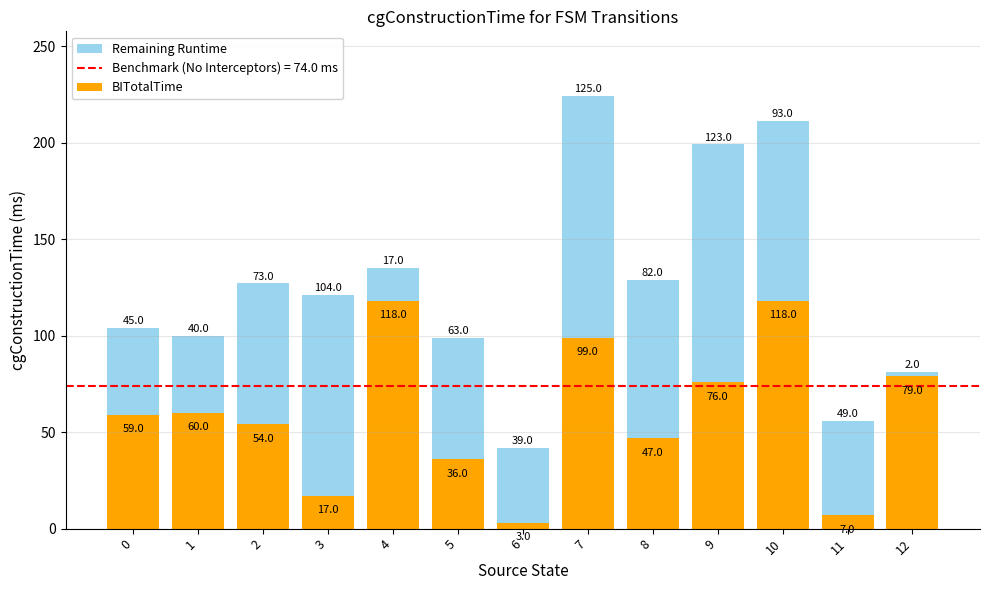

The value of BITotalTime at 2 is 54. True or false?

True